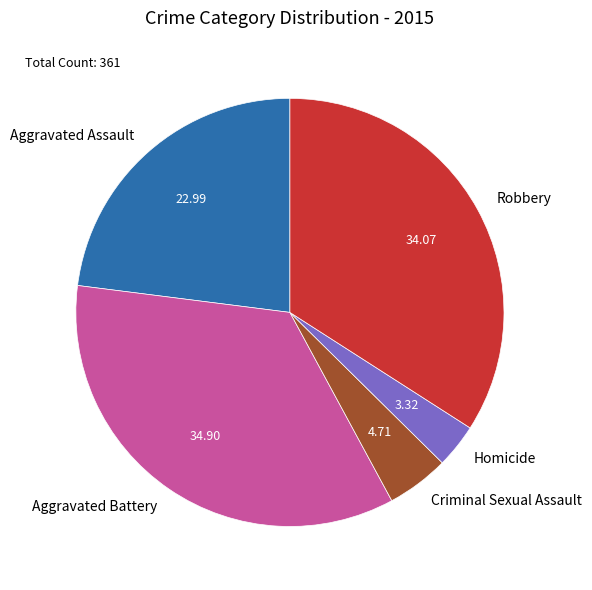

Do Criminal Sexual Assault and Robbery together represent more than half of the pie?

No